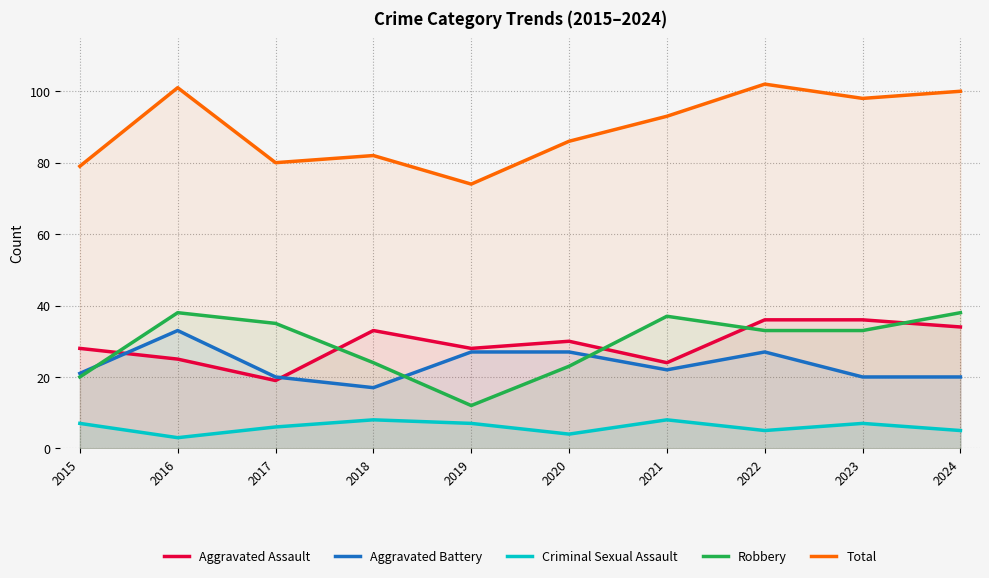

Reading left to right, extract all data points from this chart.

Aggravated Assault: 28	25	19	33	28	30	24	36	36	34
Aggravated Battery: 21	33	20	17	27	27	22	27	20	20
Criminal Sexual Assault: 7	3	6	8	7	4	8	5	7	5
Robbery: 20	38	35	24	12	23	37	33	33	38
Total: 79	101	80	82	74	86	93	102	98	100